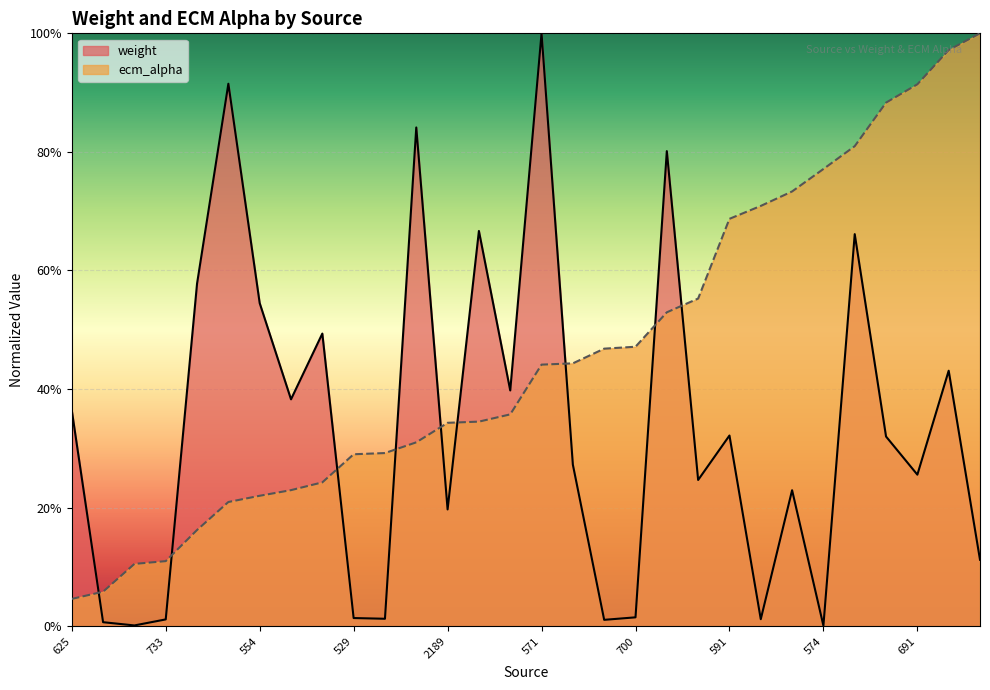

At which label is weight closest to 0?

574